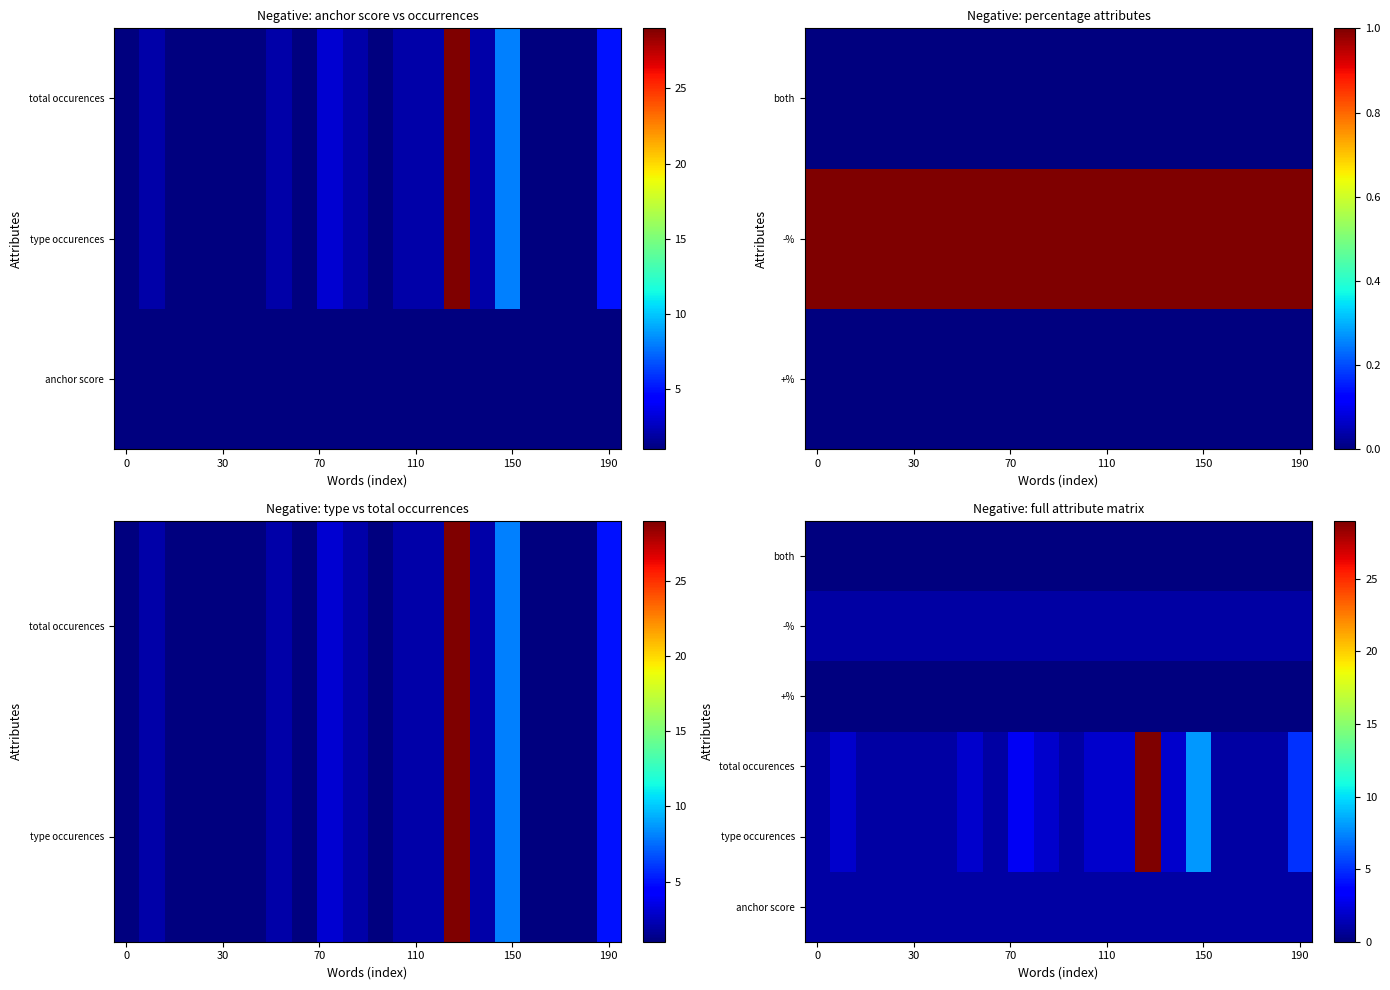

Which series has the widest spread of values?

type occurences